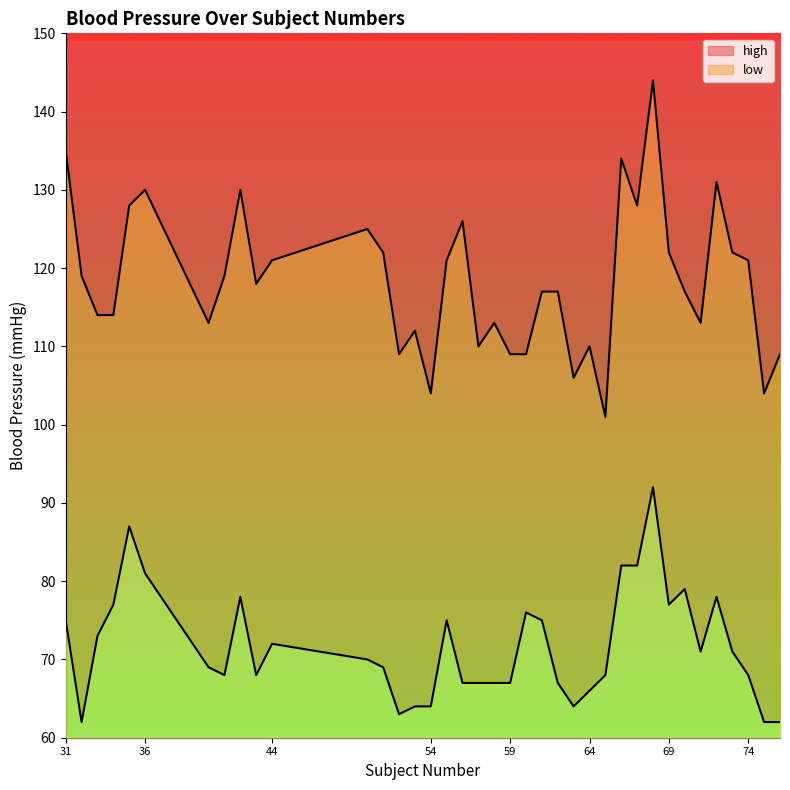

True or false: low and high cross at least once.

False